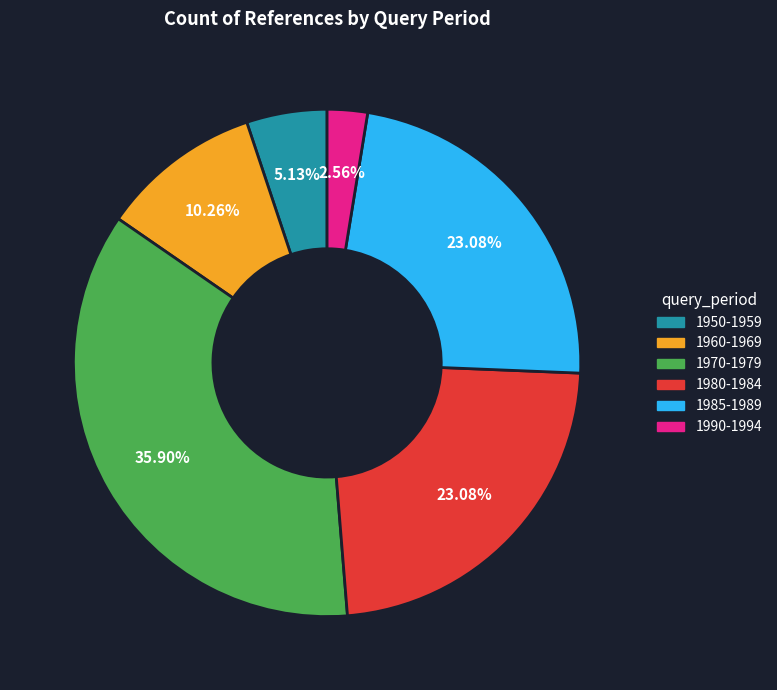

Which has a higher value, 1950-1959 or 1980-1984?

1980-1984